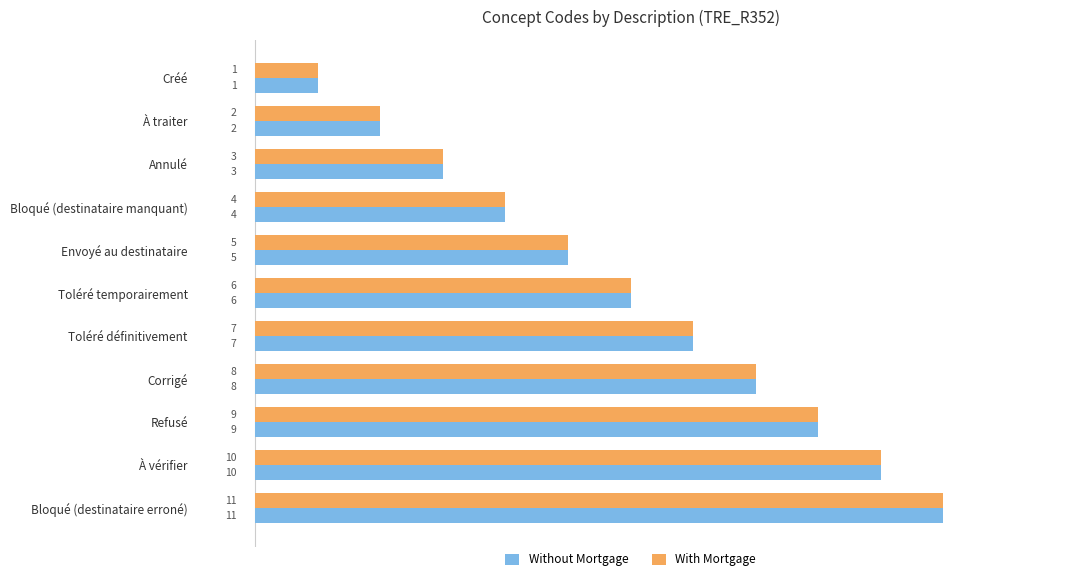

At which label does Without Mortgage reach its minimum?

Créé